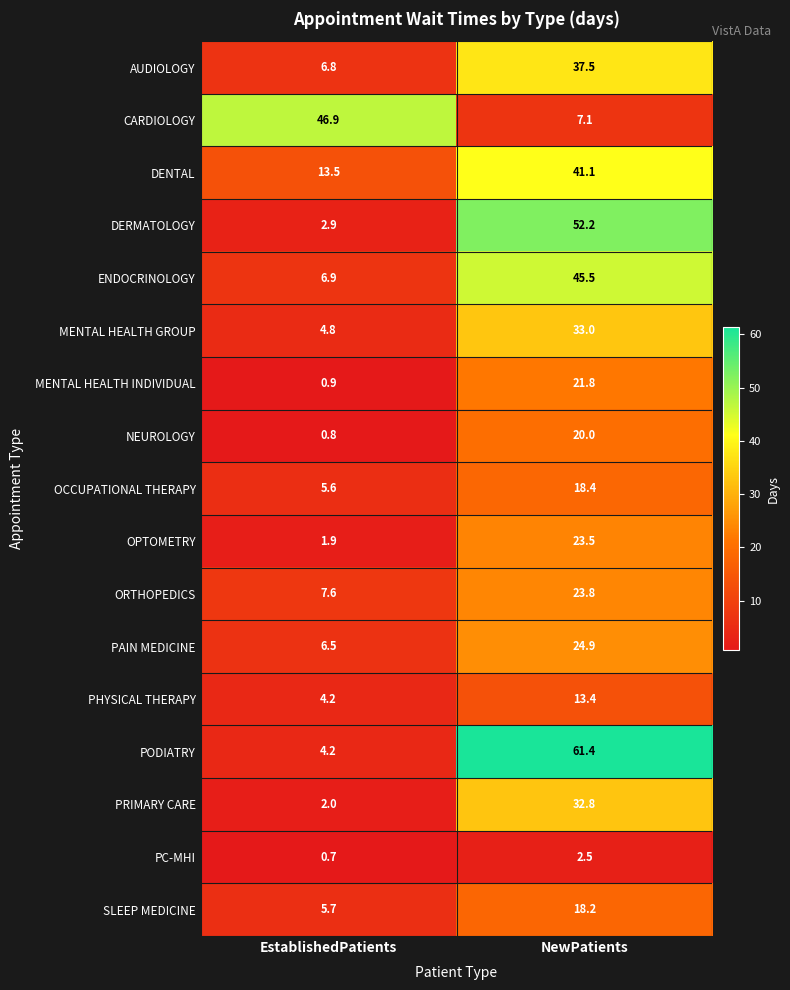

Is the value of OPTOMETRY at NewPatients greater than the value of AUDIOLOGY at NewPatients?

No